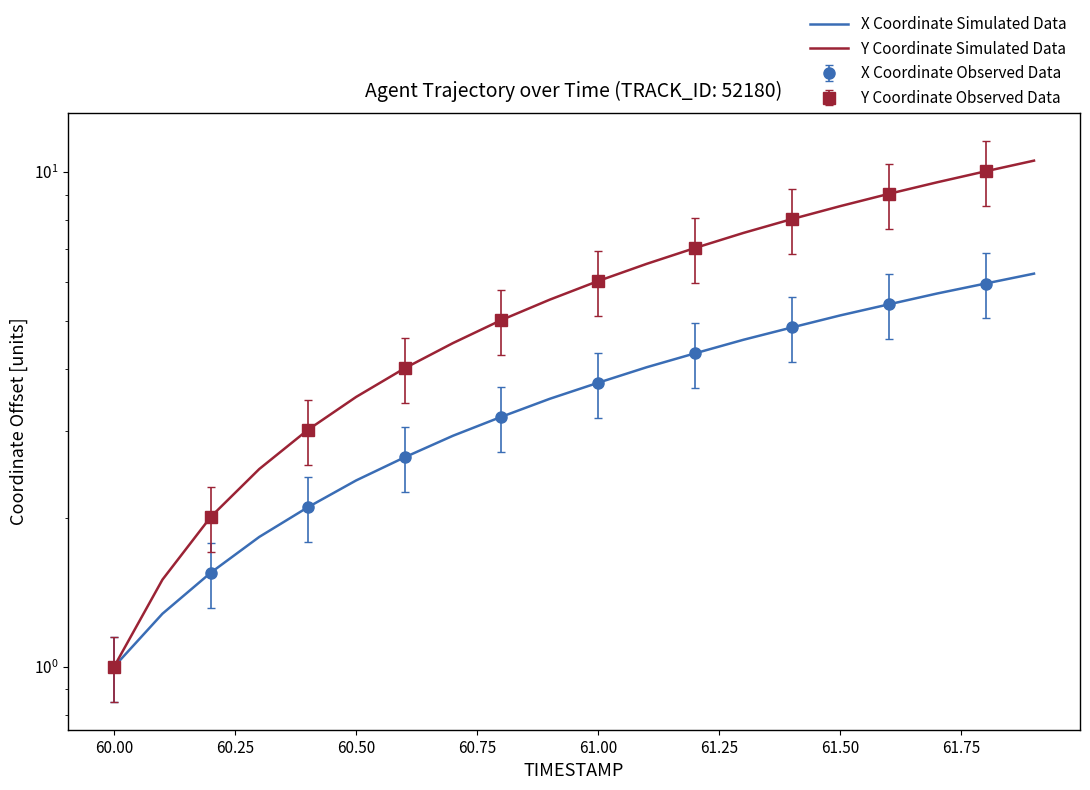

What is the label of the 6th point from the left?

60.50